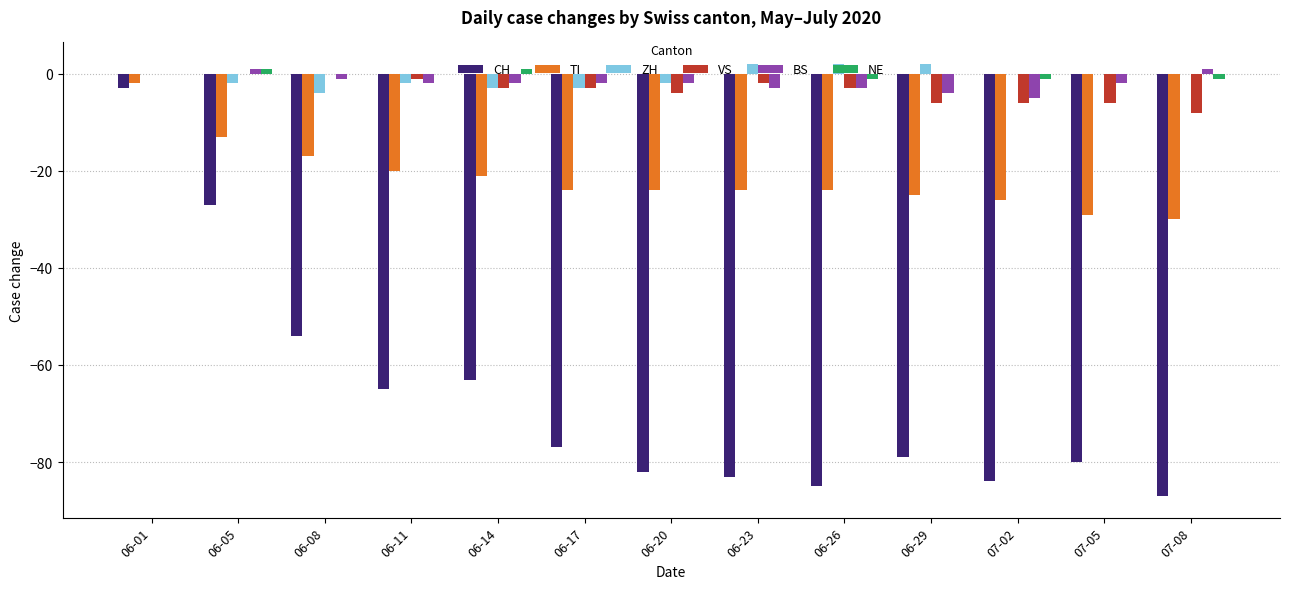

Between 06-08 and 06-26, which series saw the biggest shift?

CH